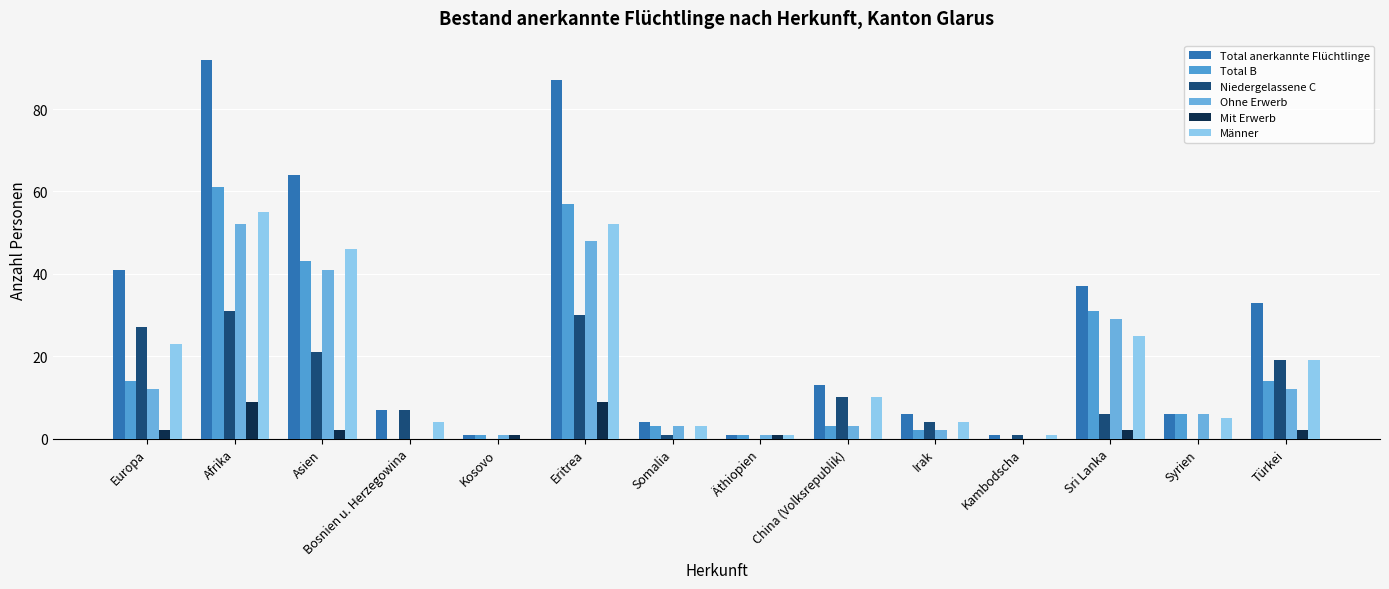

What is the maximum value shown in the chart?

92